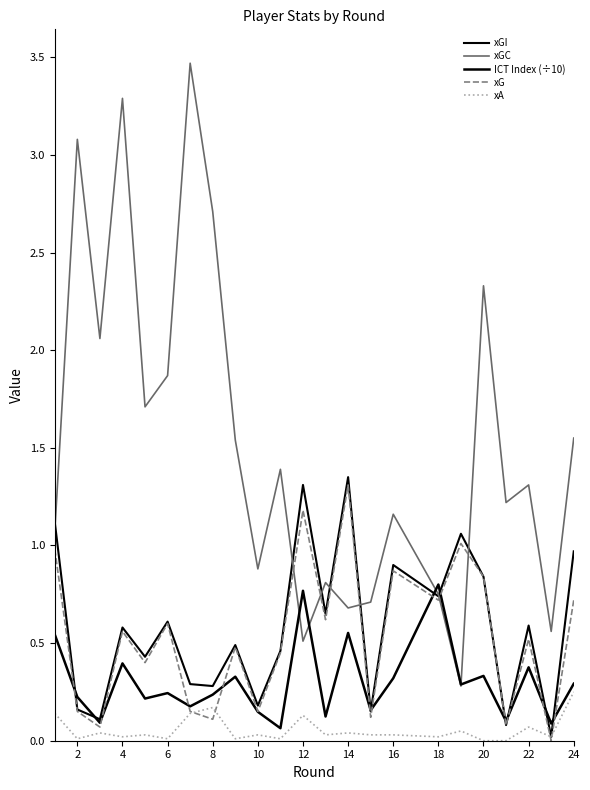

Is this an area chart (filled region under the line)?

No